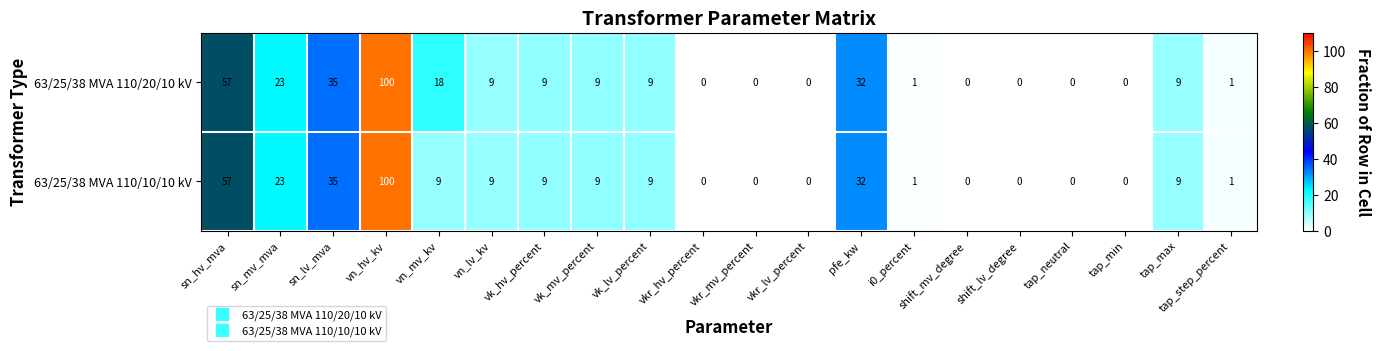

List the series in order of their overall mean, lowest first.

63/25/38 MVA 110/10/10 kV, 63/25/38 MVA 110/20/10 kV